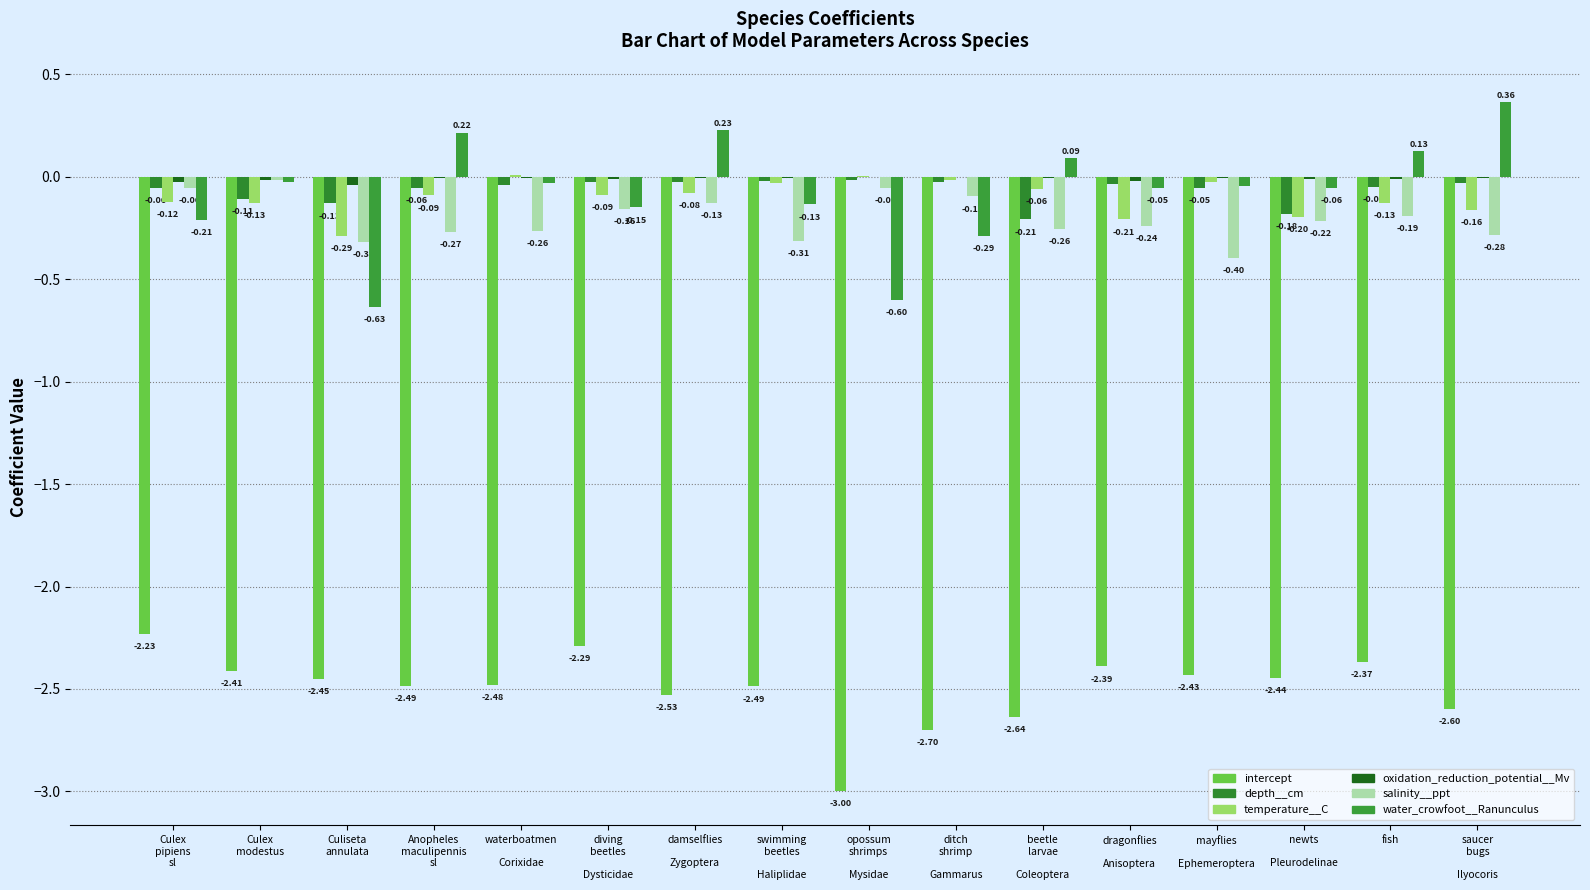

How many groups of bars are there?

16